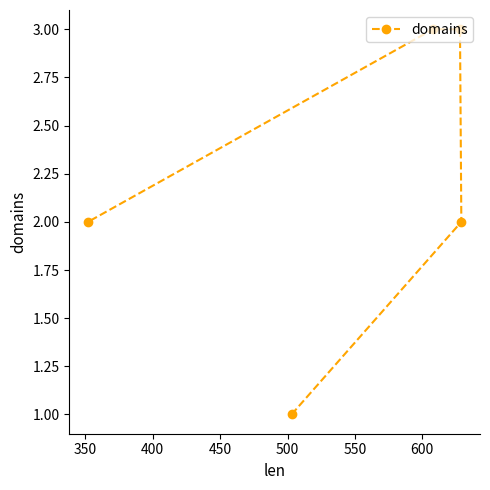

How many values exceed 2?

2